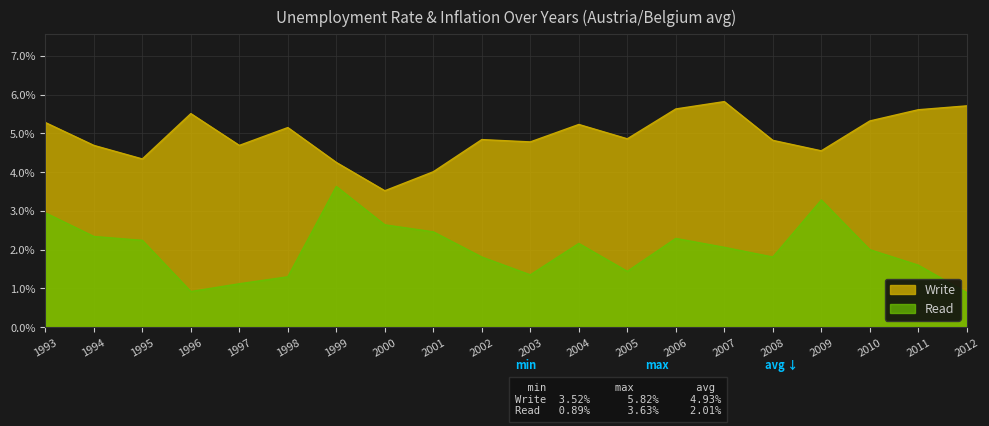

True or false: Write and Read intersect in this chart.

False